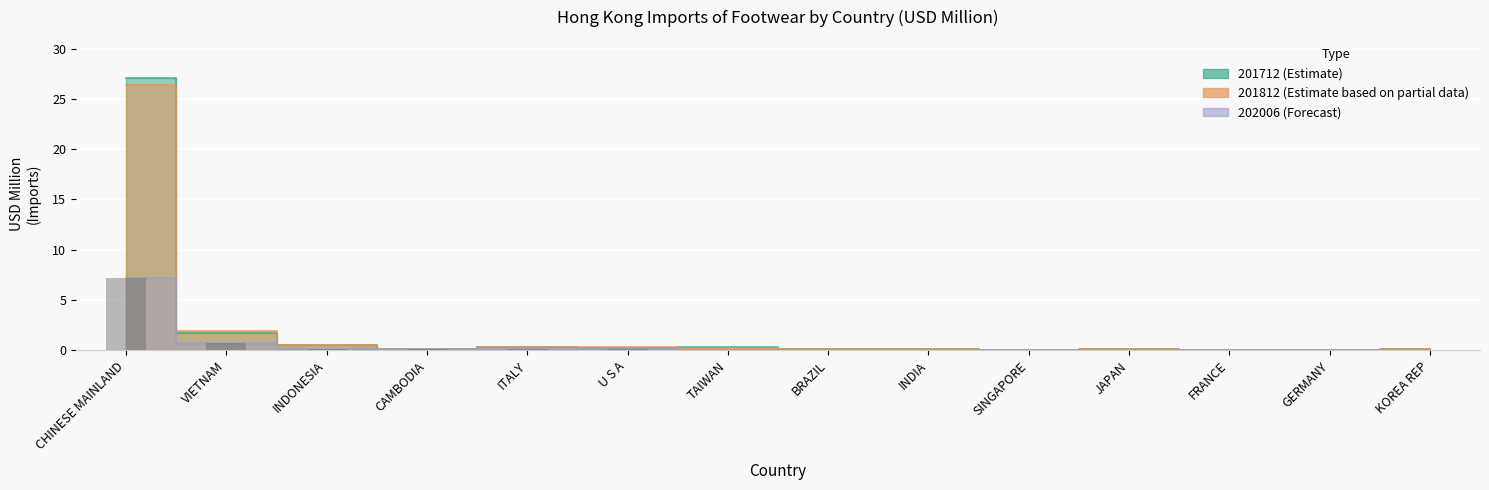

Which series changed the most between CHINESE MAINLAND and KOREA REP?

201712